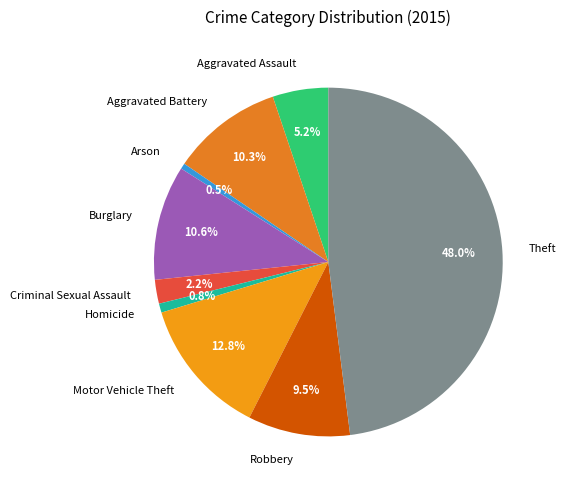

What portion of the pie excludes Aggravated Battery?

89.7%